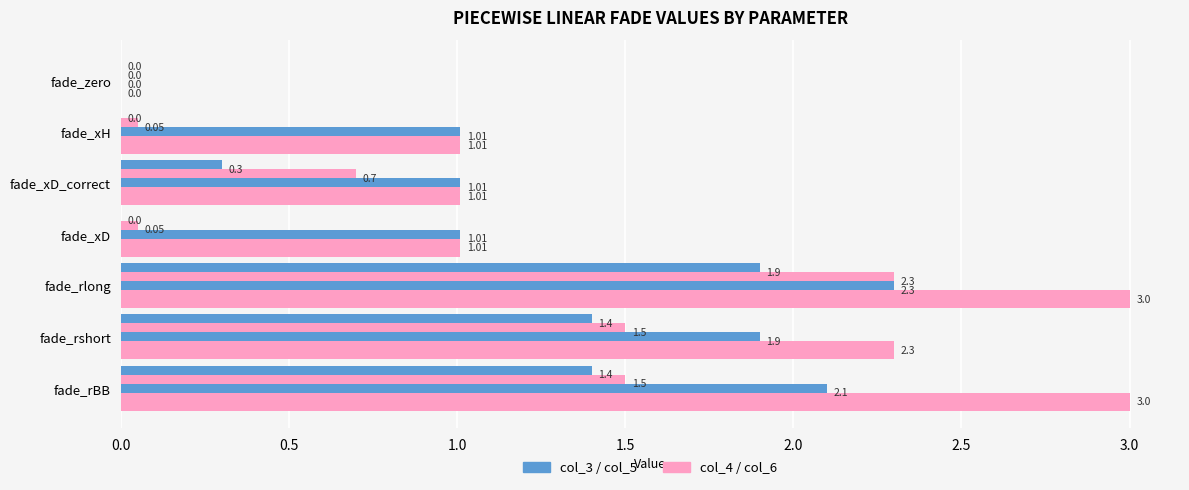

Count the number of data series in this chart.

4